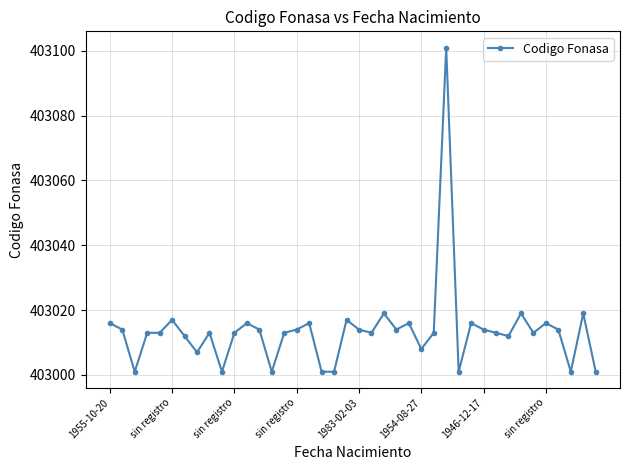

What is the value of the 24th point from the left?

403014